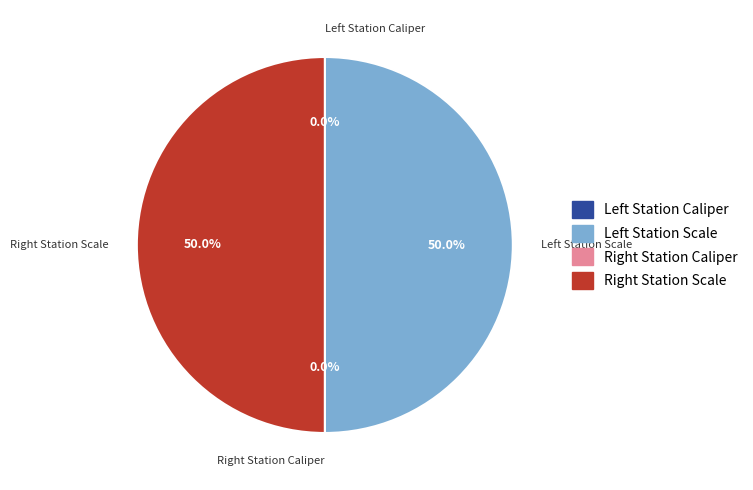

Which category has the biggest portion of the pie?

Left Station Scale